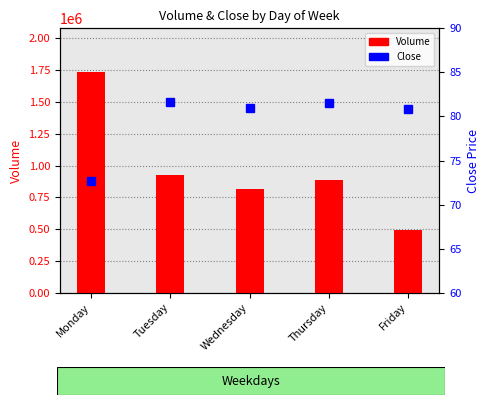

Count the number of categories in the chart.

5